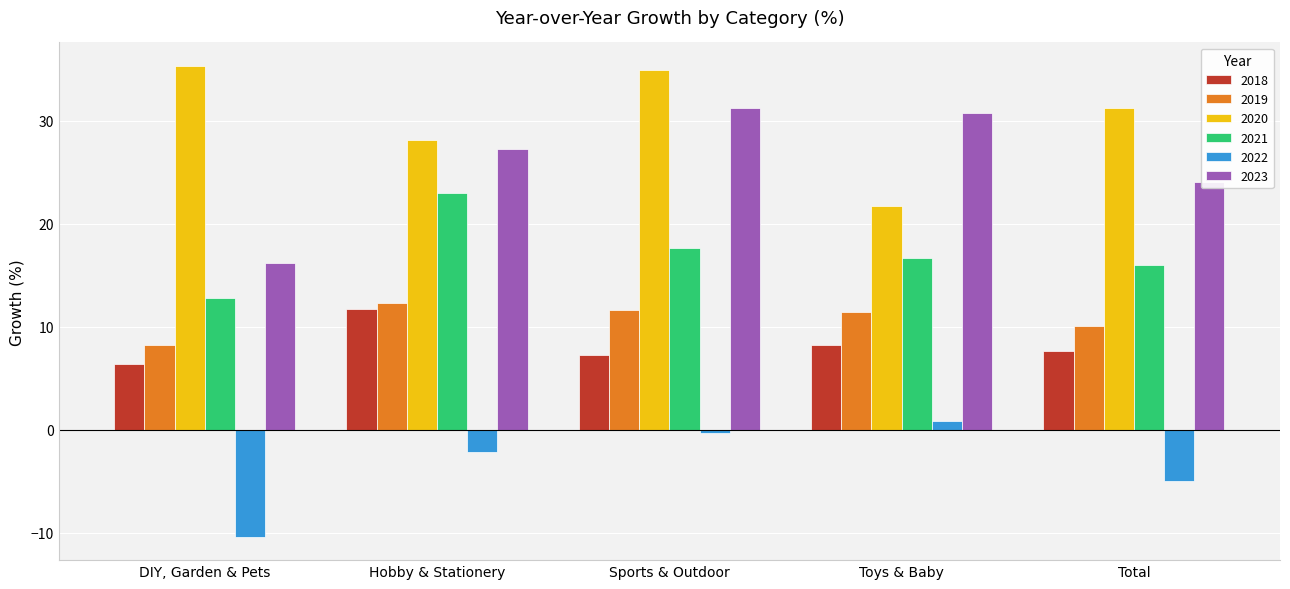

At which label does 2018 first exceed 7?

Hobby & Stationery